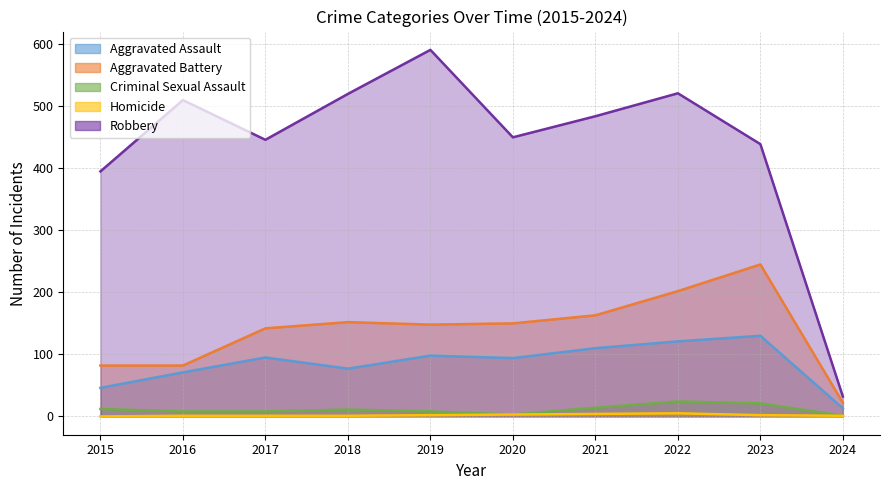

At how many categories does at least one series exceed 547?

1